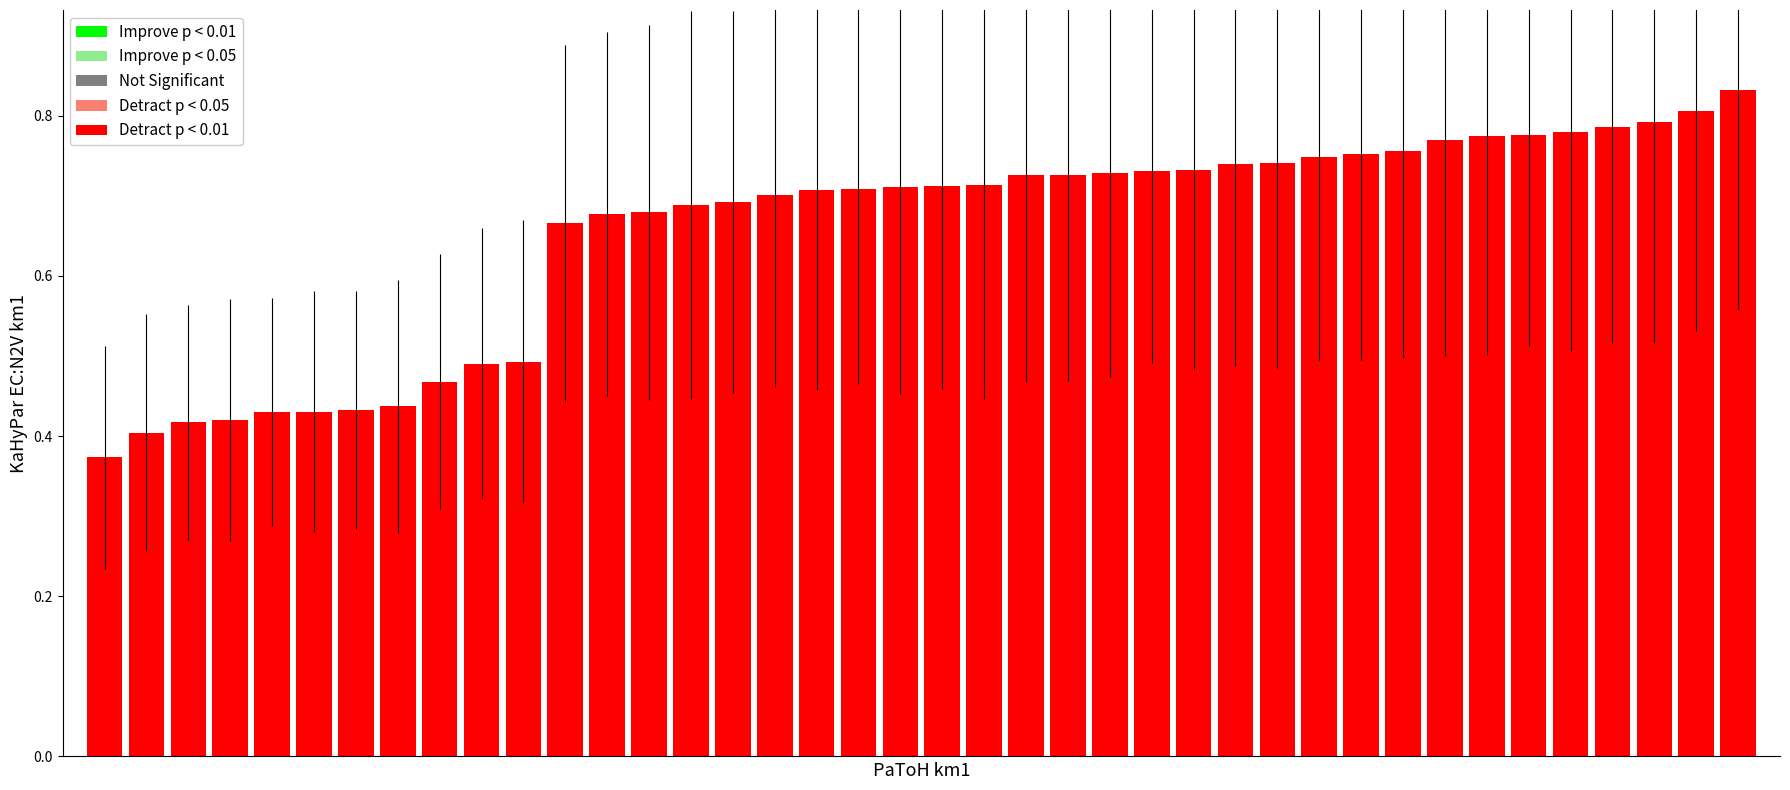

What is the sum of all values?

26.1